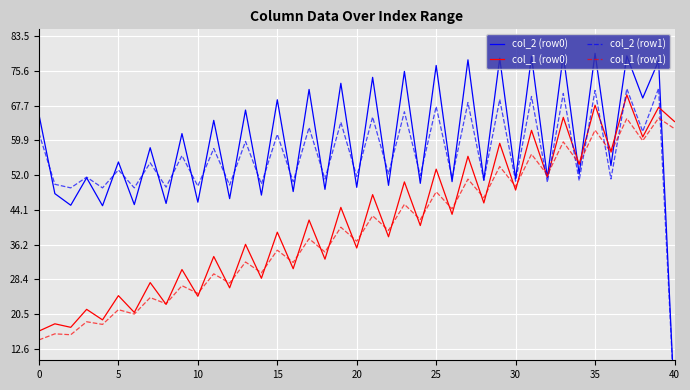

Which series has the widest spread of values?

col_2